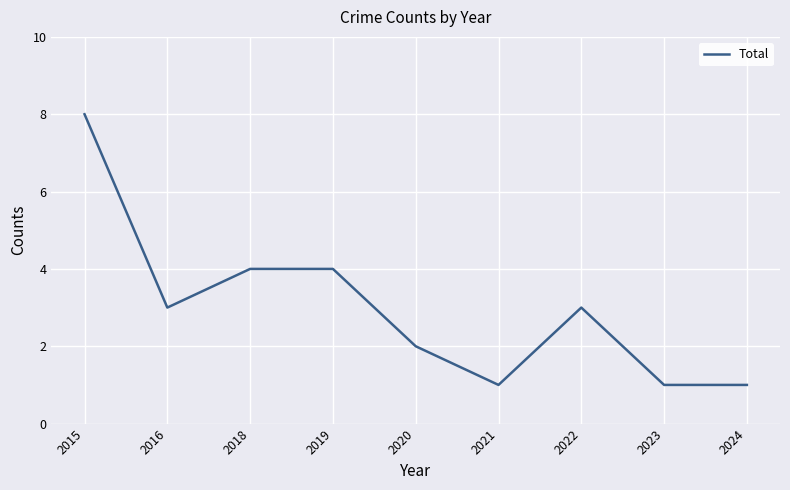

How many values are below 3?

4